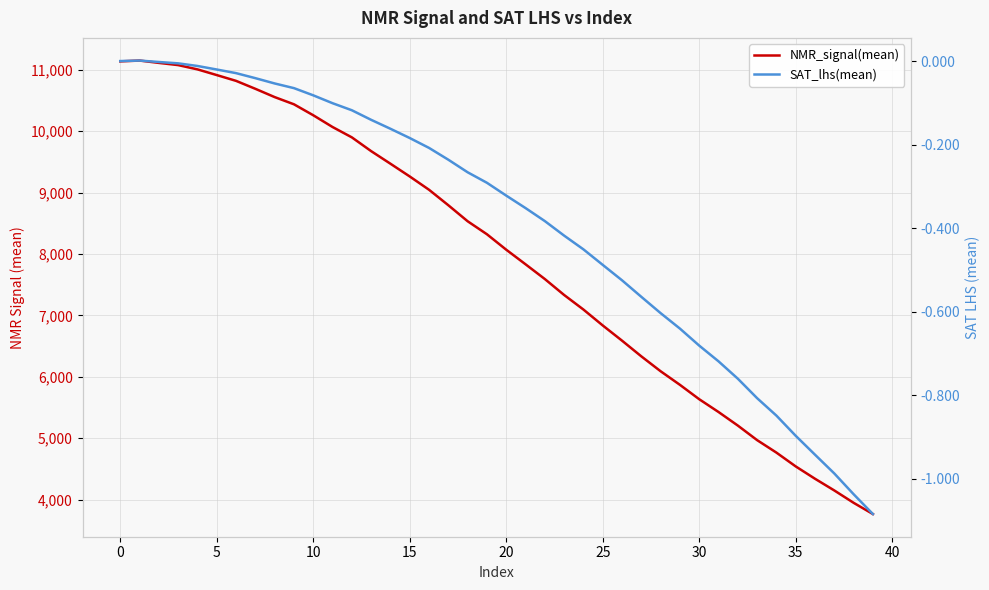

What is the maximum value for NMR_signal(mean)?

11151.6